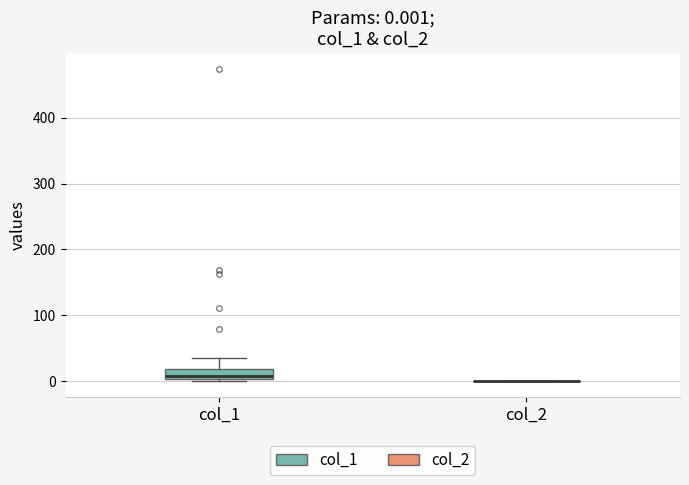

Which box is the tallest, from its lower edge to its upper edge?

col_1